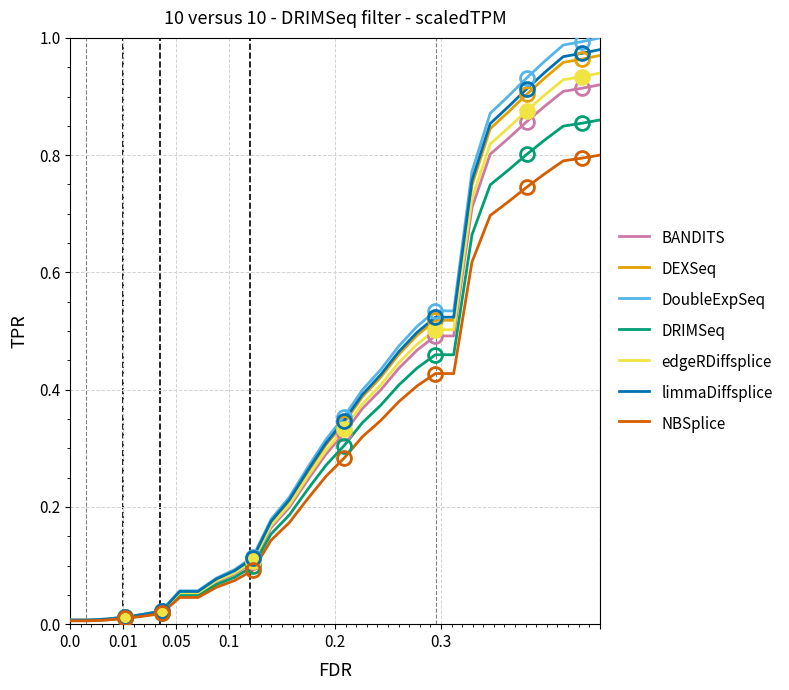

Which series has the largest range (max minus min)?

DoubleExpSeq